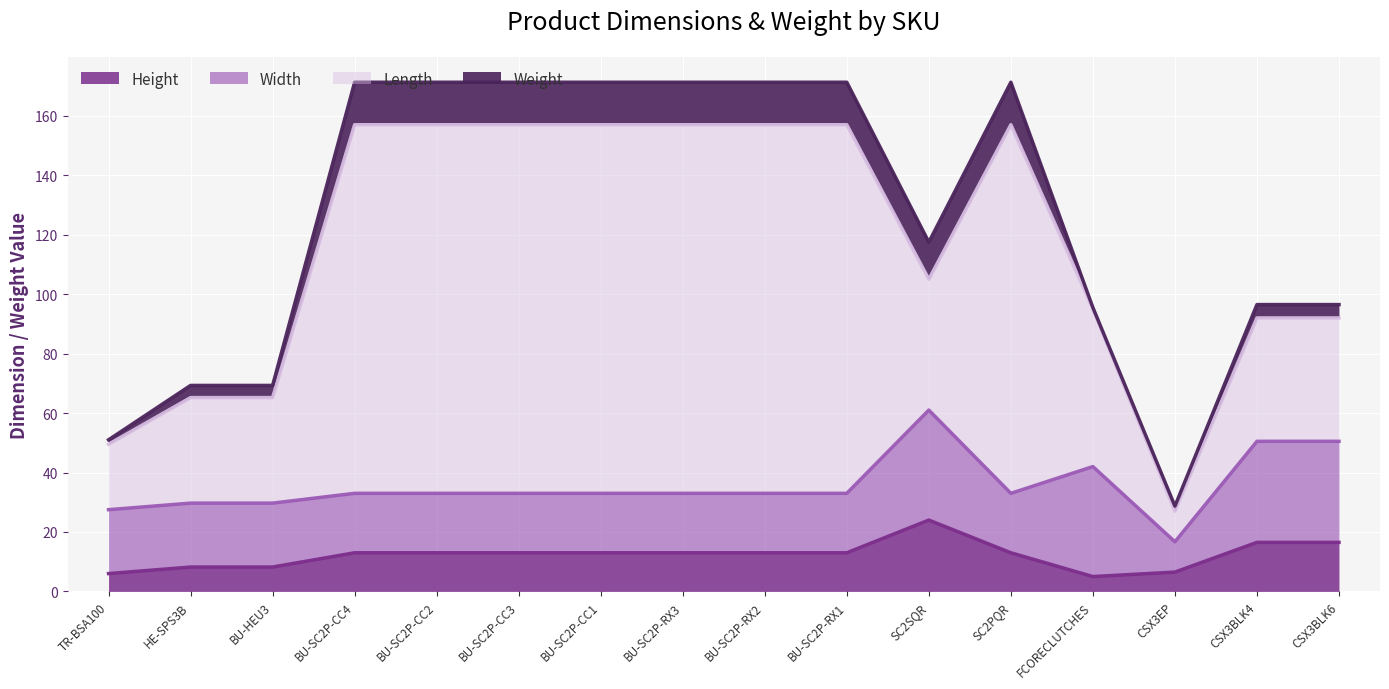

Reading right to left, what are all the values shown in this chart?

Height: CSX3BLK6=16.5	CSX3BLK4=16.5	CSX3EP=6.5	FCORECLUTCHES=5.0	SC2PQR=13.0	SC2SQR=24.0	BU-SC2P-RX1=13.0	BU-SC2P-RX2=13.0	BU-SC2P-RX3=13.0	BU-SC2P-CC1=13.0	BU-SC2P-CC3=13.0	BU-SC2P-CC2=13.0	BU-SC2P-CC4=13.0	BU-HEU3=8.2	HE-SPS3B=8.2	TR-BSA100=6.0
Width: CSX3BLK6=34.0	CSX3BLK4=34.0	CSX3EP=10.2	FCORECLUTCHES=37.0	SC2PQR=20.0	SC2SQR=37.0	BU-SC2P-RX1=20.0	BU-SC2P-RX2=20.0	BU-SC2P-RX3=20.0	BU-SC2P-CC1=20.0	BU-SC2P-CC3=20.0	BU-SC2P-CC2=20.0	BU-SC2P-CC4=20.0	BU-HEU3=21.5	HE-SPS3B=21.5	TR-BSA100=21.5
Length: CSX3BLK6=41.5	CSX3BLK4=41.5	CSX3EP=10.3	FCORECLUTCHES=53.0	SC2PQR=124.0	SC2SQR=44.0	BU-SC2P-RX1=124.0	BU-SC2P-RX2=124.0	BU-SC2P-RX3=124.0	BU-SC2P-CC1=124.0	BU-SC2P-CC3=124.0	BU-SC2P-CC2=124.0	BU-SC2P-CC4=124.0	BU-HEU3=35.5	HE-SPS3B=35.5	TR-BSA100=22.0
Weight: CSX3BLK6=4.5	CSX3BLK4=4.5	CSX3EP=1.7	FCORECLUTCHES=0.5	SC2PQR=14.3	SC2SQR=12.5	BU-SC2P-RX1=14.3	BU-SC2P-RX2=14.3	BU-SC2P-RX3=14.3	BU-SC2P-CC1=14.3	BU-SC2P-CC3=14.3	BU-SC2P-CC2=14.3	BU-SC2P-CC4=14.3	BU-HEU3=4.1	HE-SPS3B=4.1	TR-BSA100=1.5